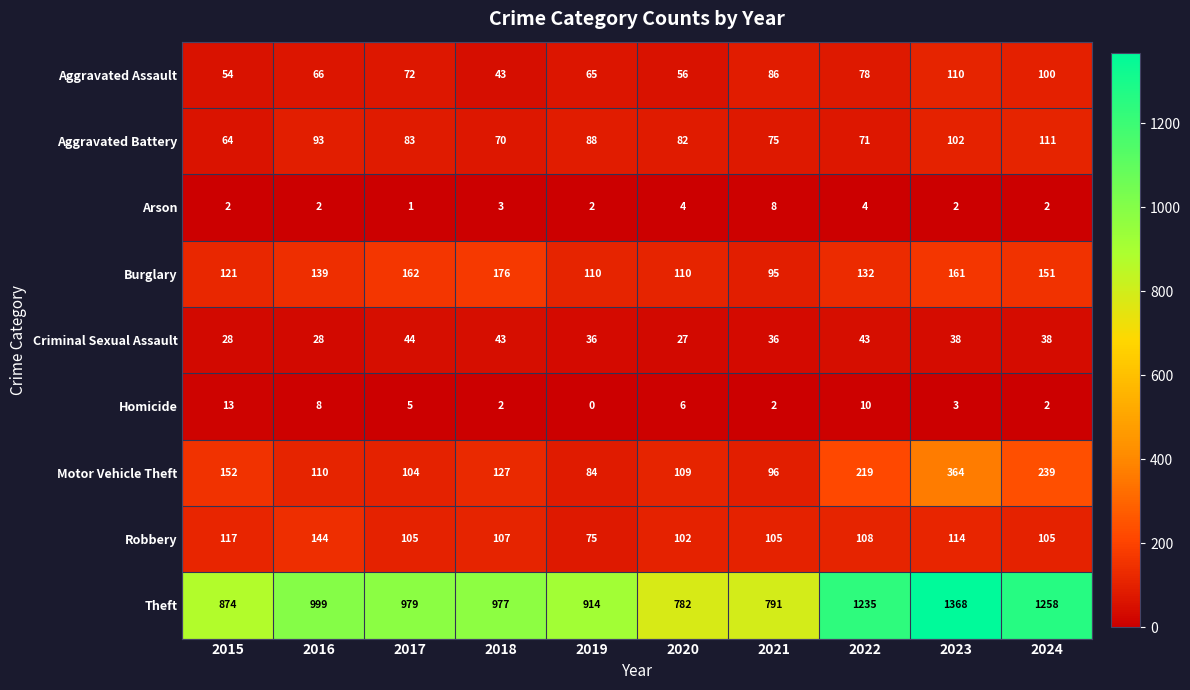

The value of Aggravated Assault at 2021 is 86. True or false?

True